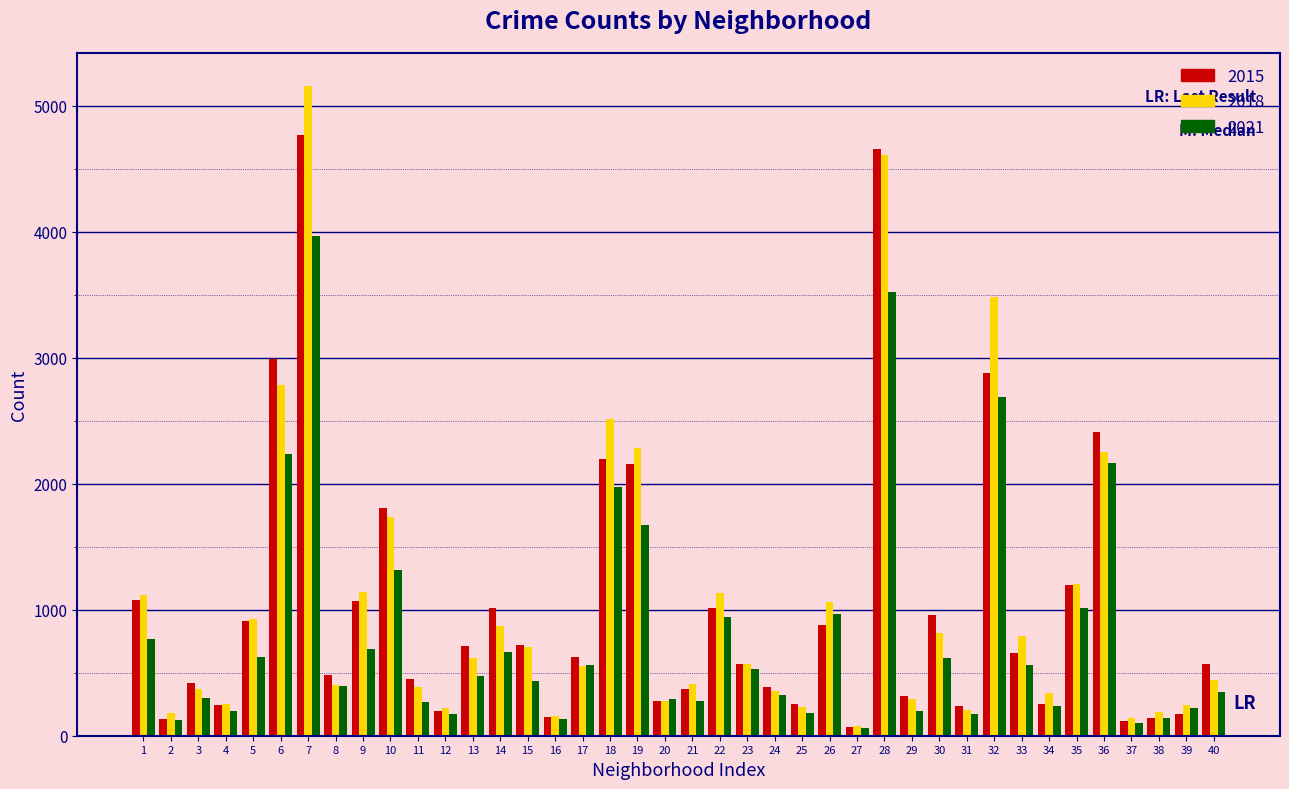

Which series has the largest range (max minus min)?

2018